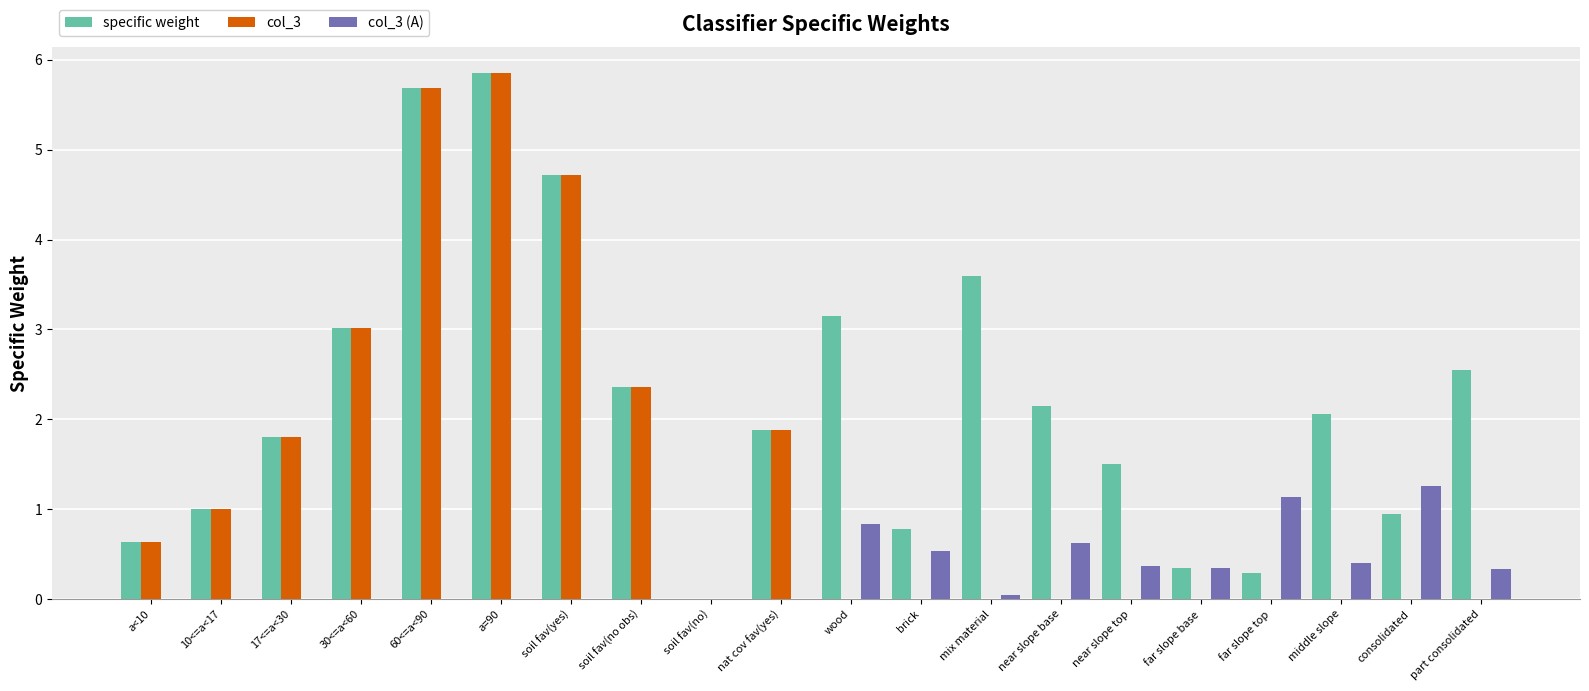

How many series are shown in this chart?

3